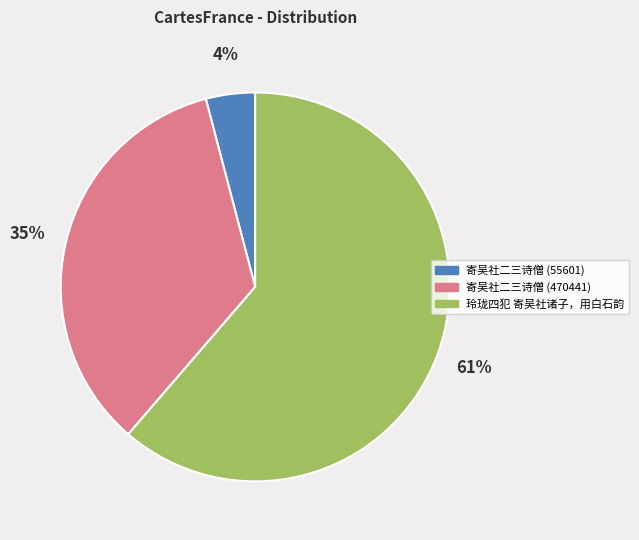

To the nearest percent, what is the difference between the largest and smallest slice percentages?

57%